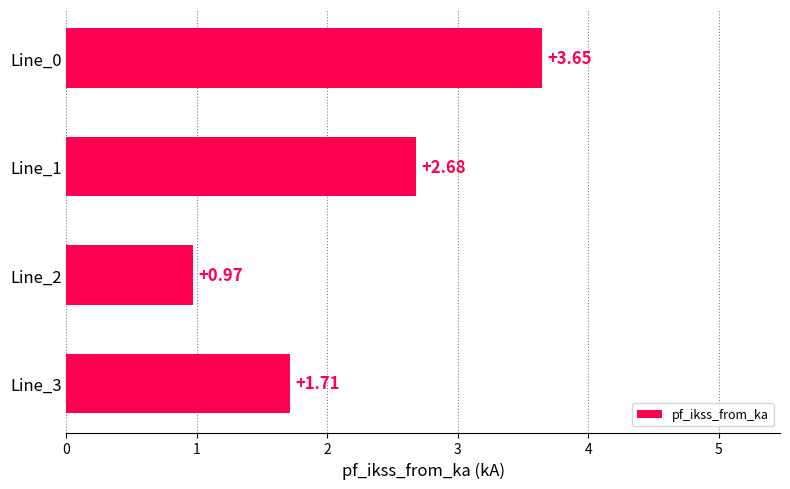

List the labels in order of value, smallest first.

Line_2, Line_3, Line_1, Line_0